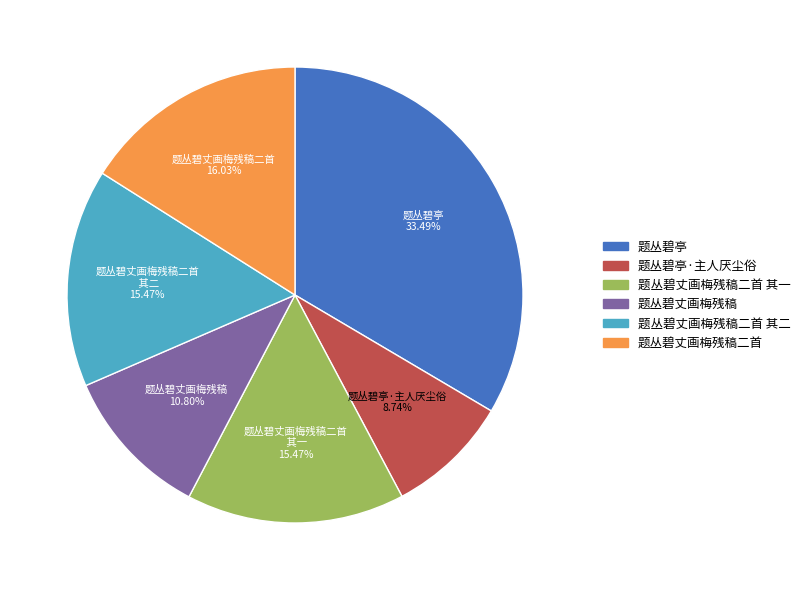

Approximately how many times larger is the value at 题丛碧丈画梅残稿二首 其二 compared to 题丛碧亭?

0.5